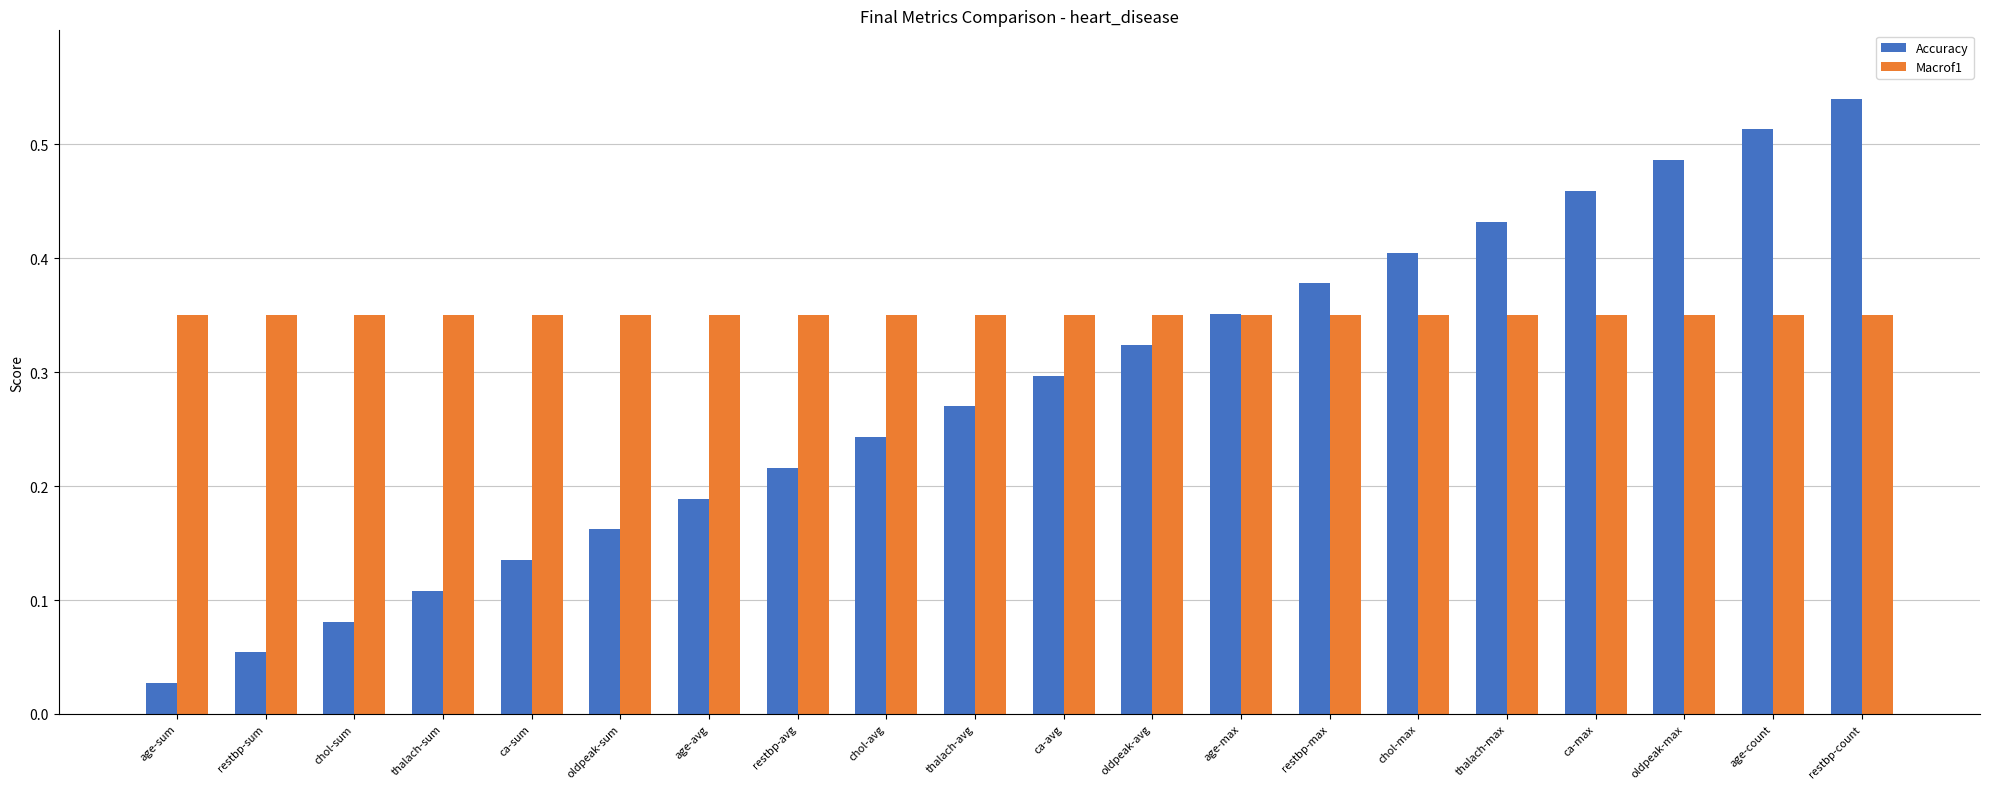

List the series in order of their peak value, lowest first.

Macrof1, Accuracy